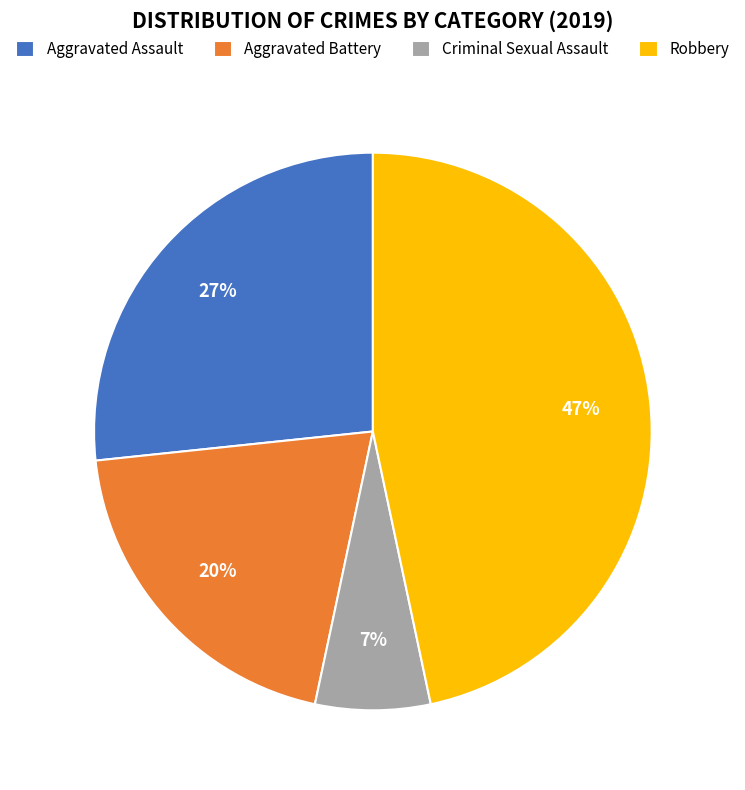

Is the sum of Robbery and Aggravated Battery greater than half?

Yes